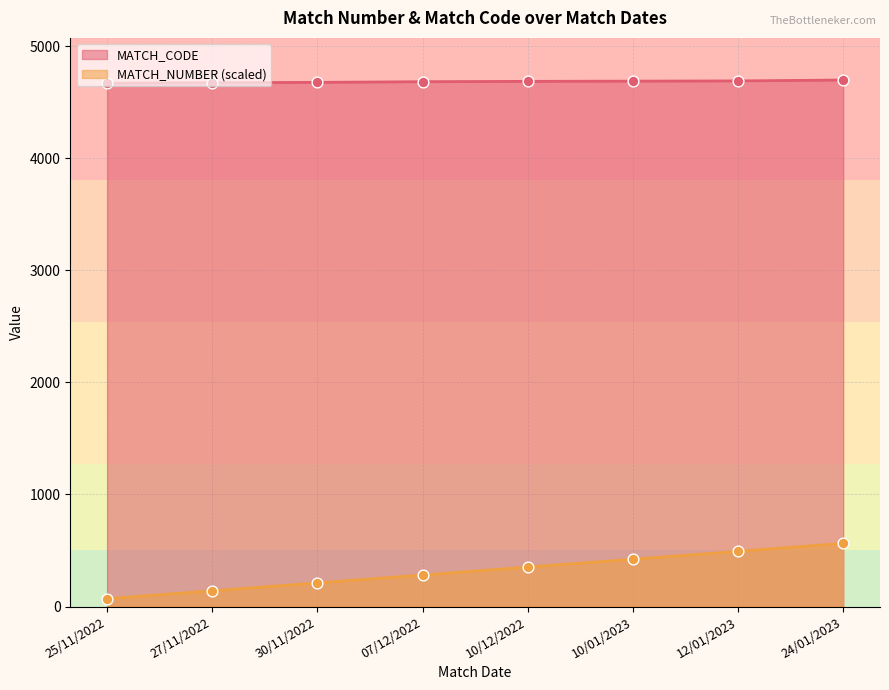

Which series has the largest total across all categories?

MATCH_CODE